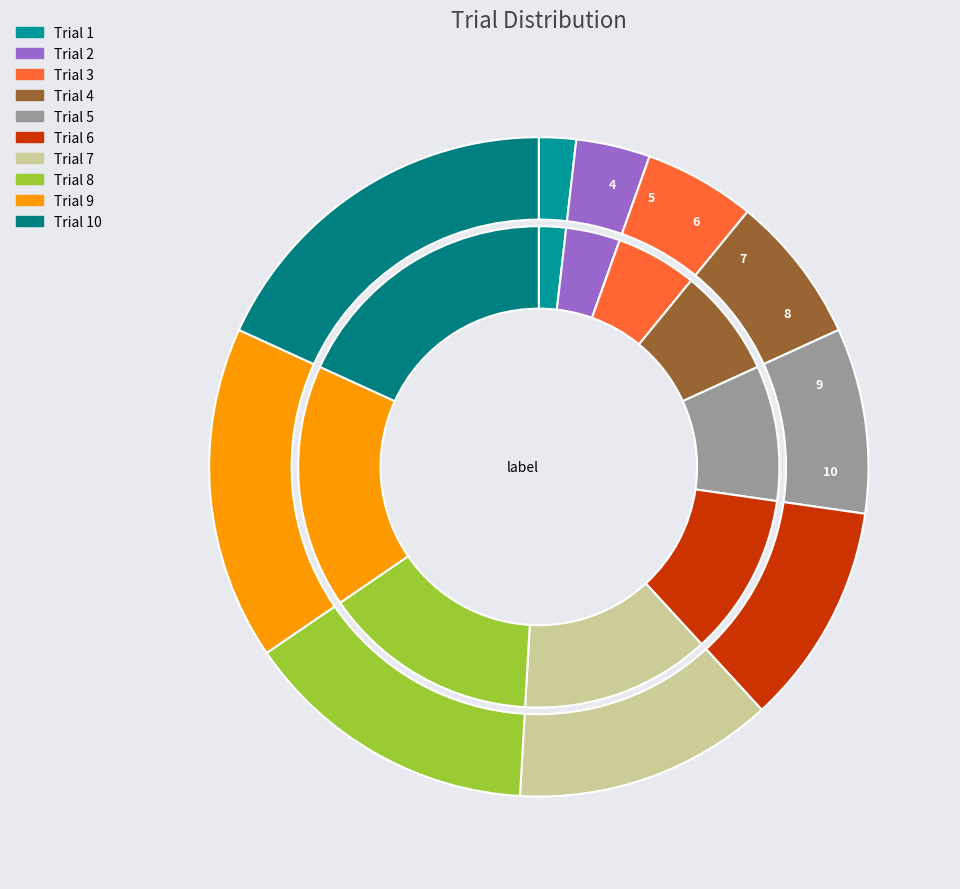

Which has a higher value, Trial 5 or Trial 6?

Trial 6